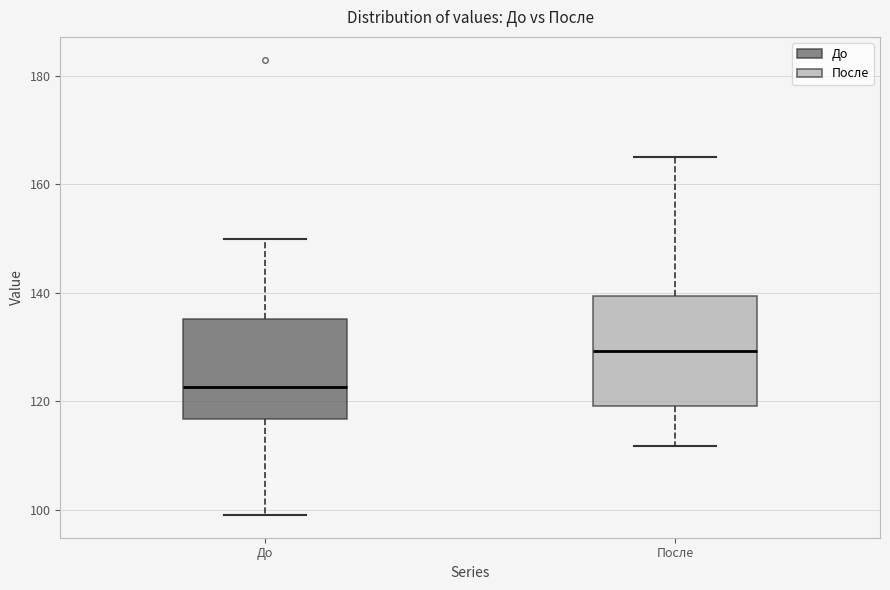

Where is the upper edge of the box for До on the y-axis? The values are not printed on the chart, so give them approximately, as read against the axis.

136